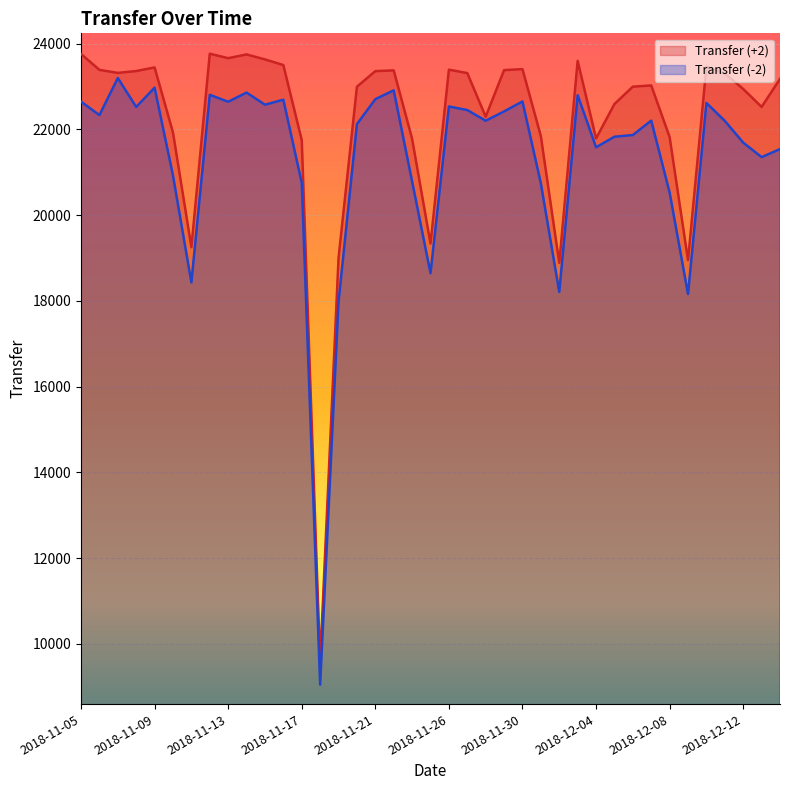

What are all the series names shown in the legend?

Transfer (+2), Transfer (-2)